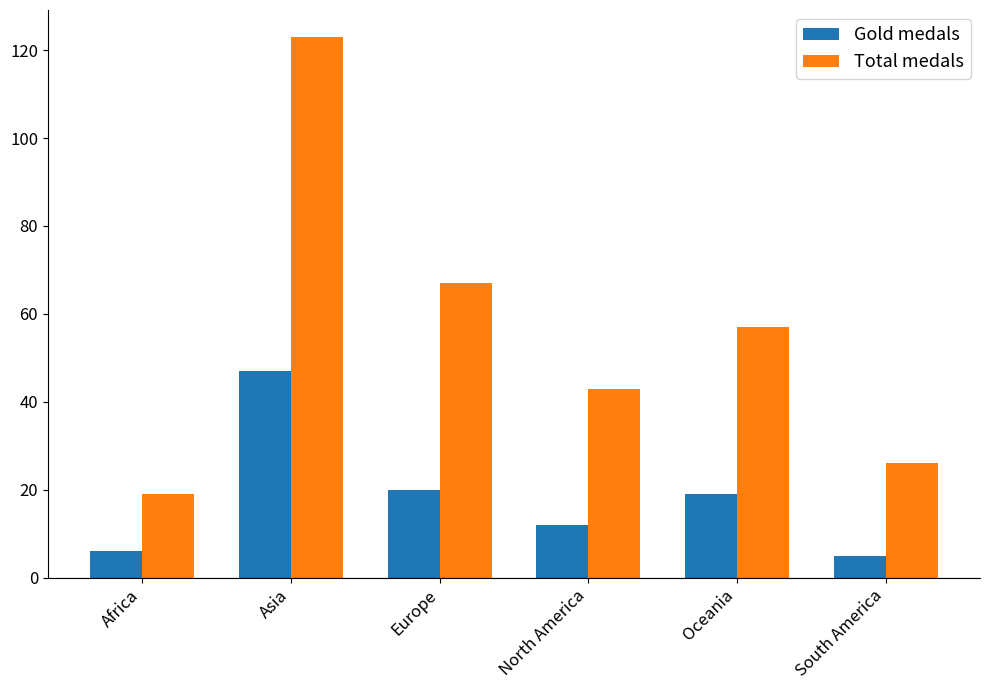

Reading left to right, transcribe all the data shown in this chart.

Gold medals: Africa=6	Asia=47	Europe=20	North America=12	Oceania=19	South America=5
Total medals: Africa=19	Asia=123	Europe=67	North America=43	Oceania=57	South America=26